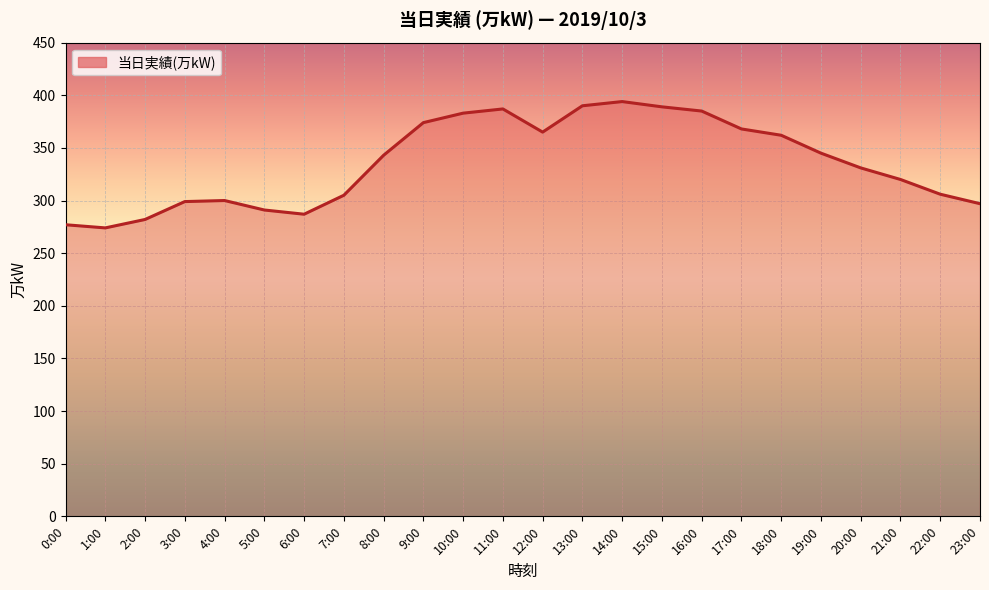

How many lines are shown in the chart?

1